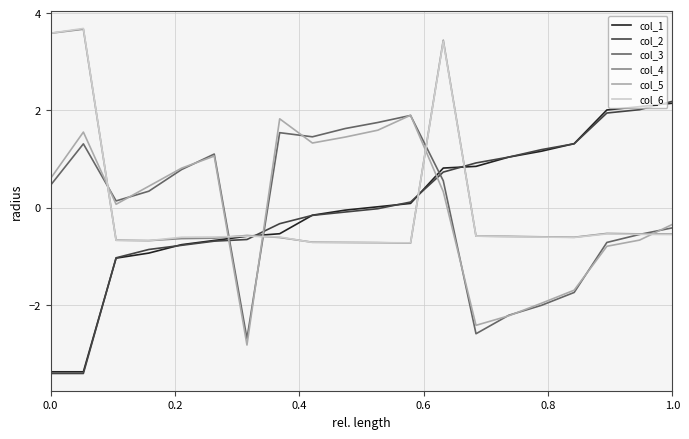

What is the minimum value shown in the chart?

-3.4